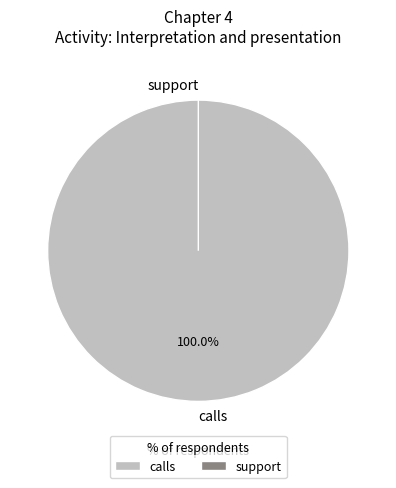

Is there a majority slice in this chart?

Yes